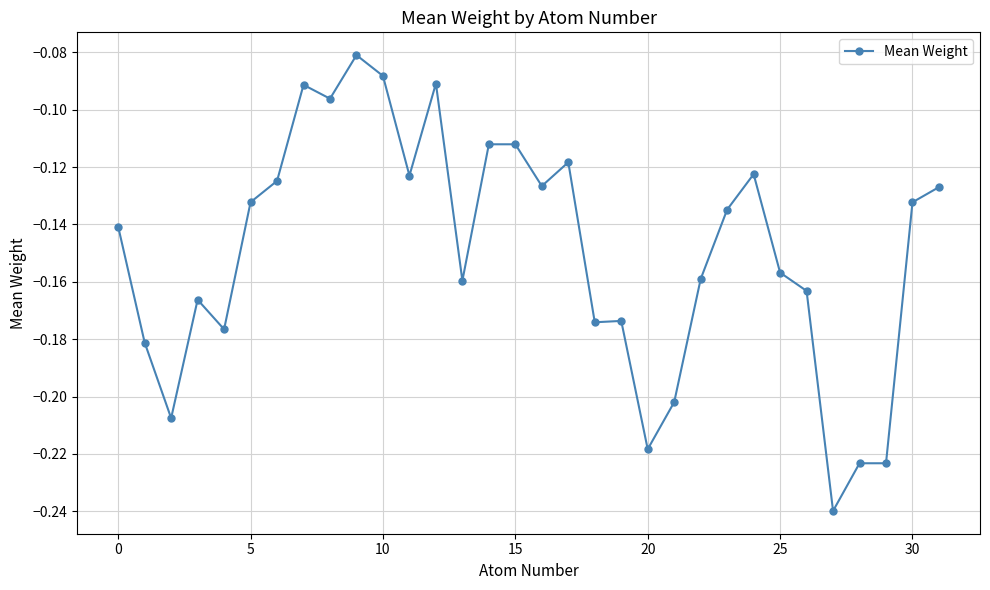

True or false: there are more than 0 points higher than both neighbors.

True